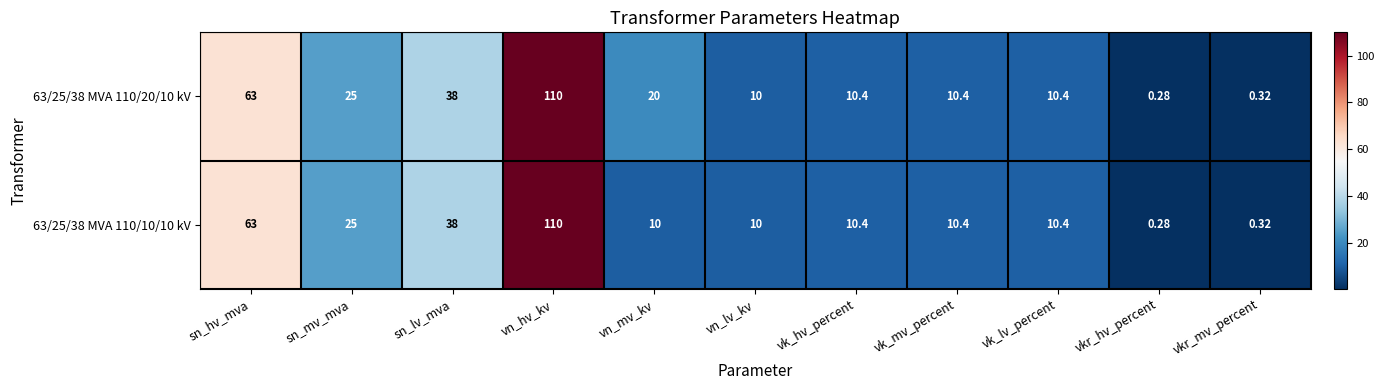

Where is 63/25/38 MVA 110/10/10 kV nearest to the value 55?

sn_hv_mva